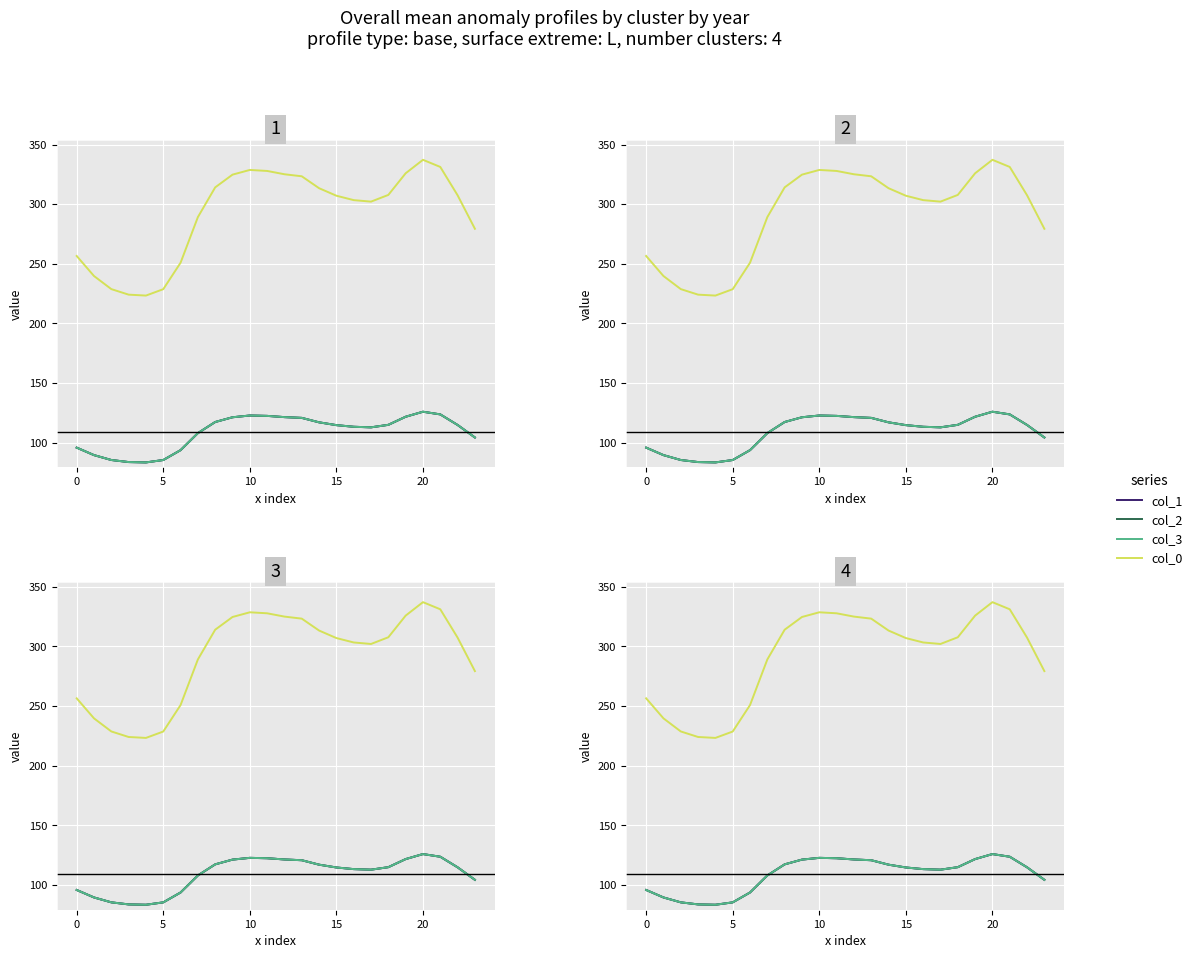

What is the total value across all series at 19?

690.9